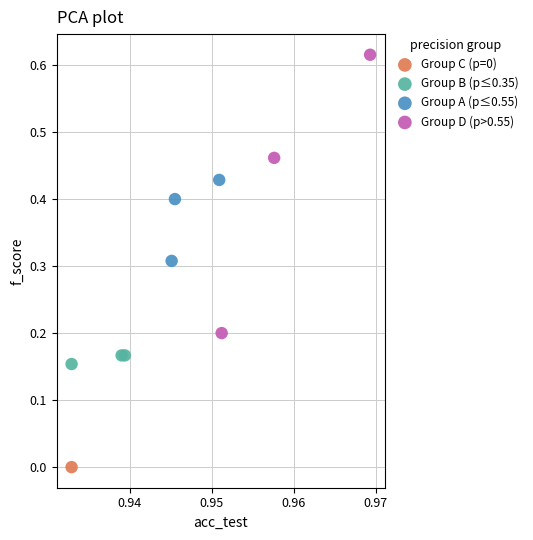

What are all the series names shown in the legend?

Group C (p=0), Group B (p≤0.35), Group A (p≤0.55), Group D (p>0.55)